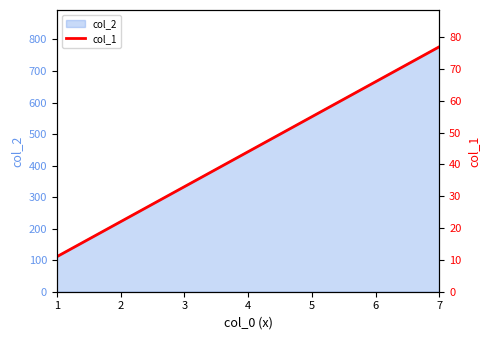

Between 6 and 7, which is larger?

7